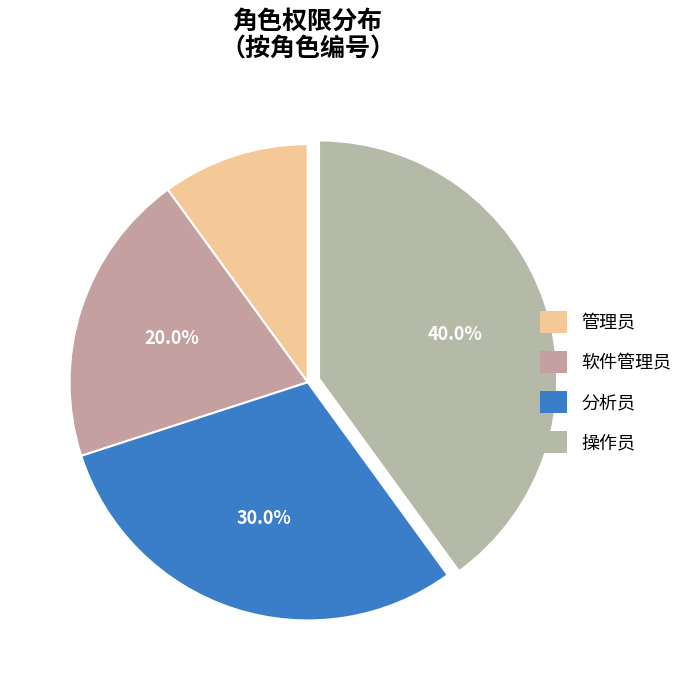

True or false: 管理员 accounts for 10% of the total.

True